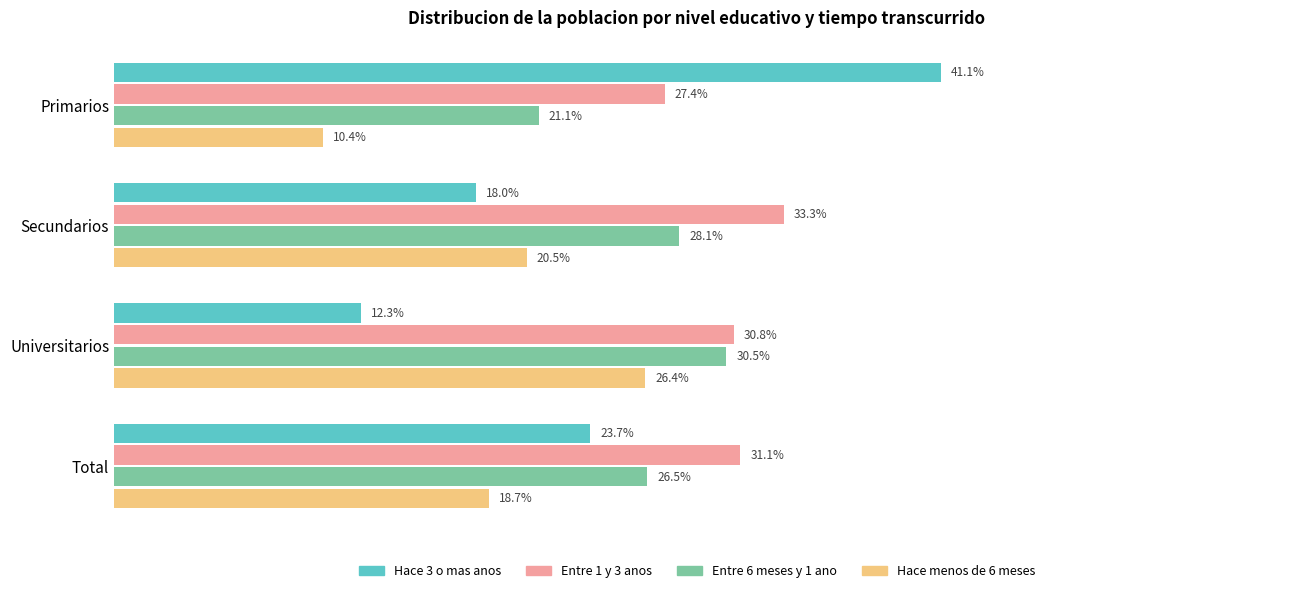

Which category has the lowest value in the Entre 6 meses y 1 ano series?

Primarios